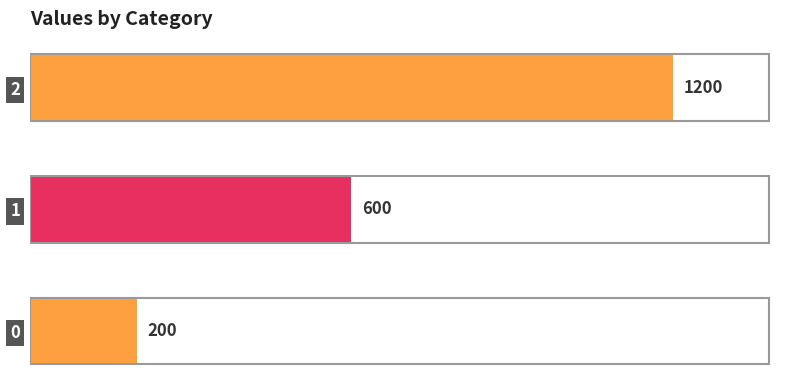

How many values are below 600?

1